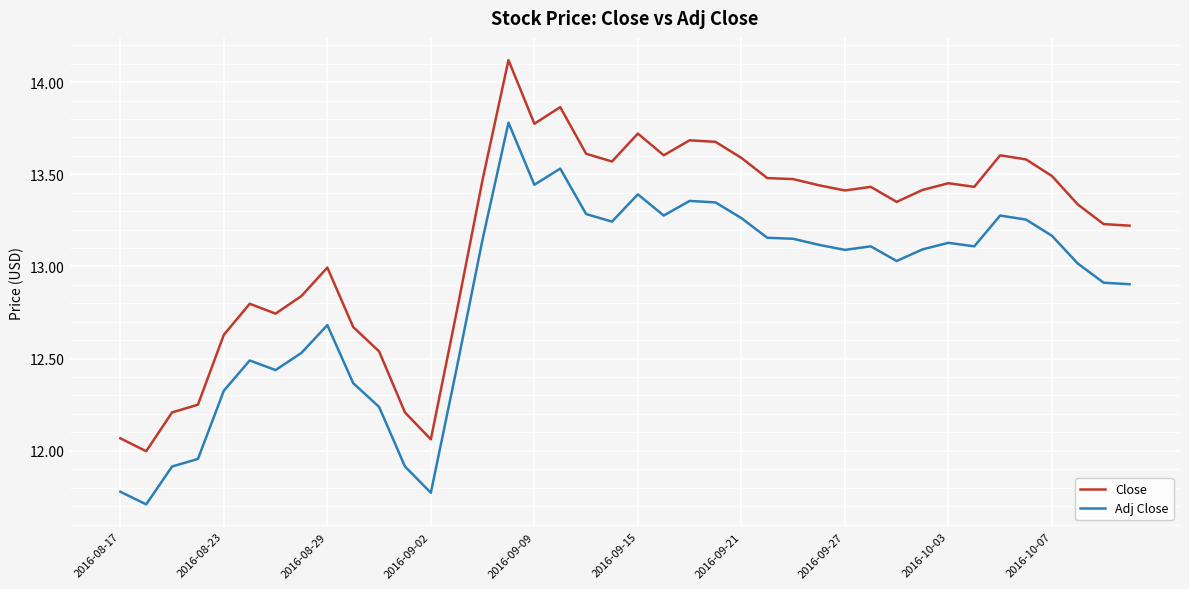

What are all the series names shown in the legend?

Close, Adj Close